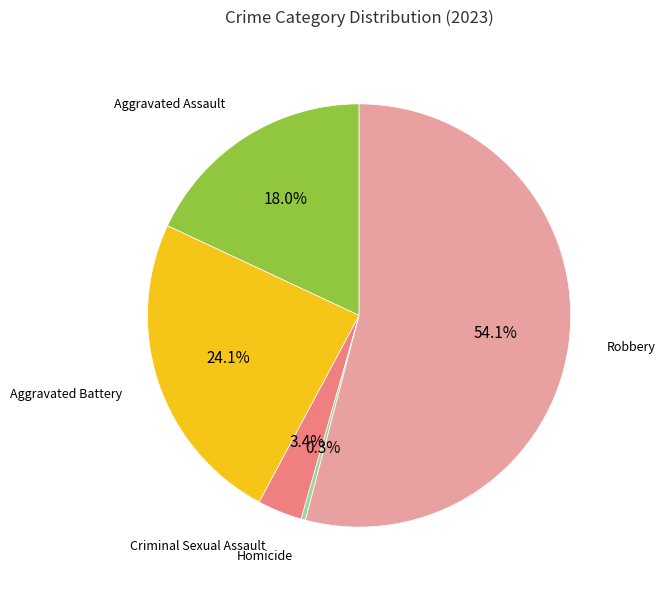

What is the smallest slice in the pie chart?

Homicide